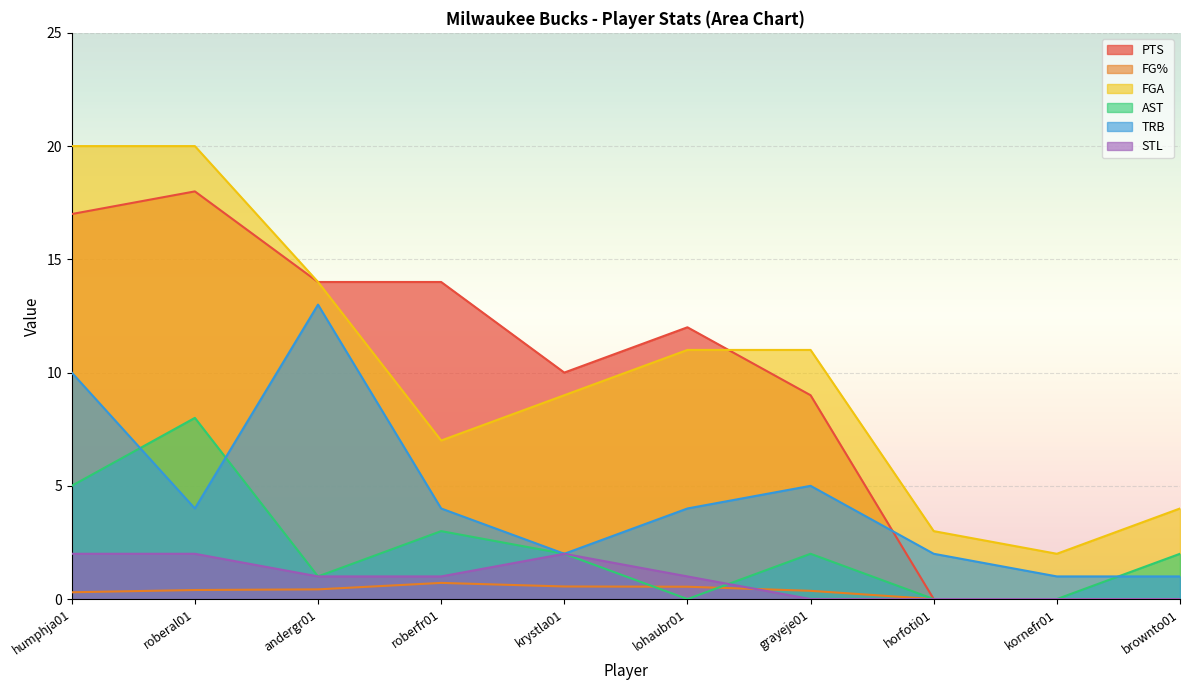

The value of FG% at kornefr01 is -0.4. True or false?

False